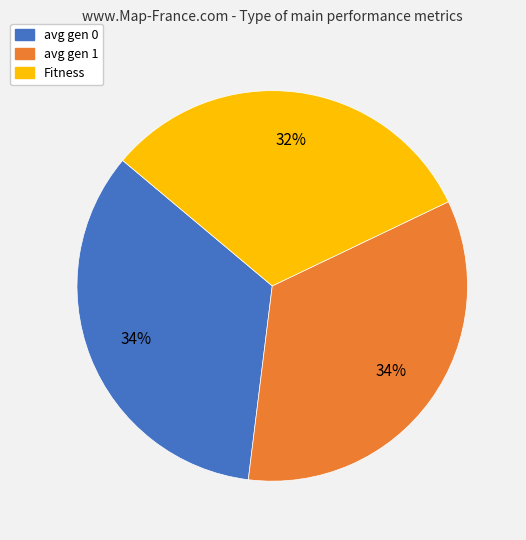

Between avg gen 1 and Fitness, which is larger?

avg gen 1